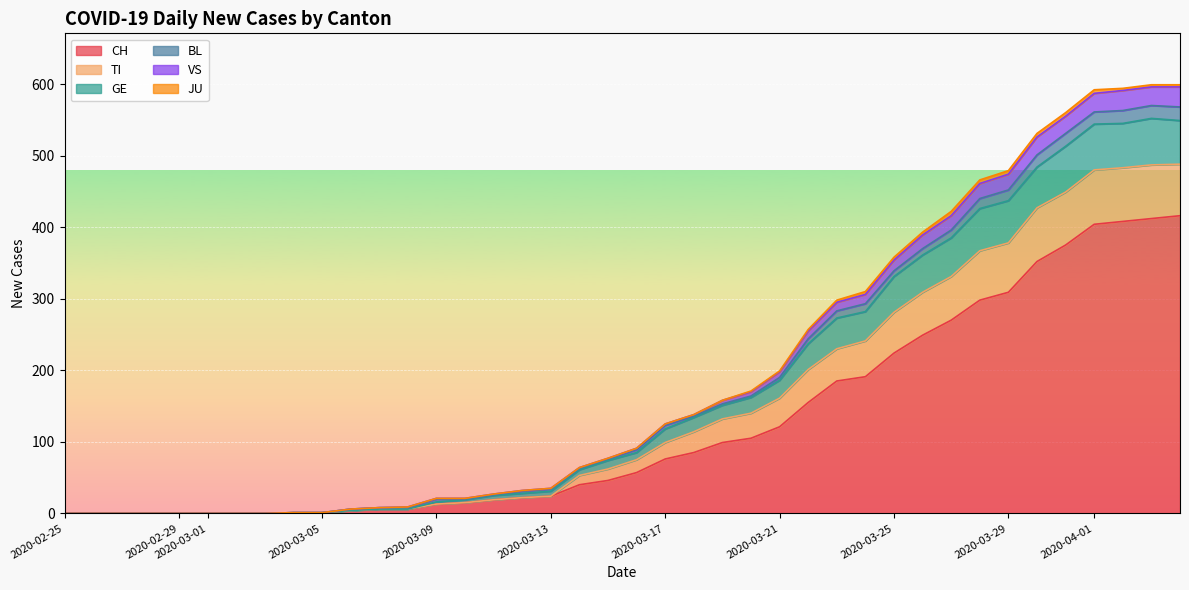

In TI, how many points are higher than both neighbors (excluding endpoints)?

1